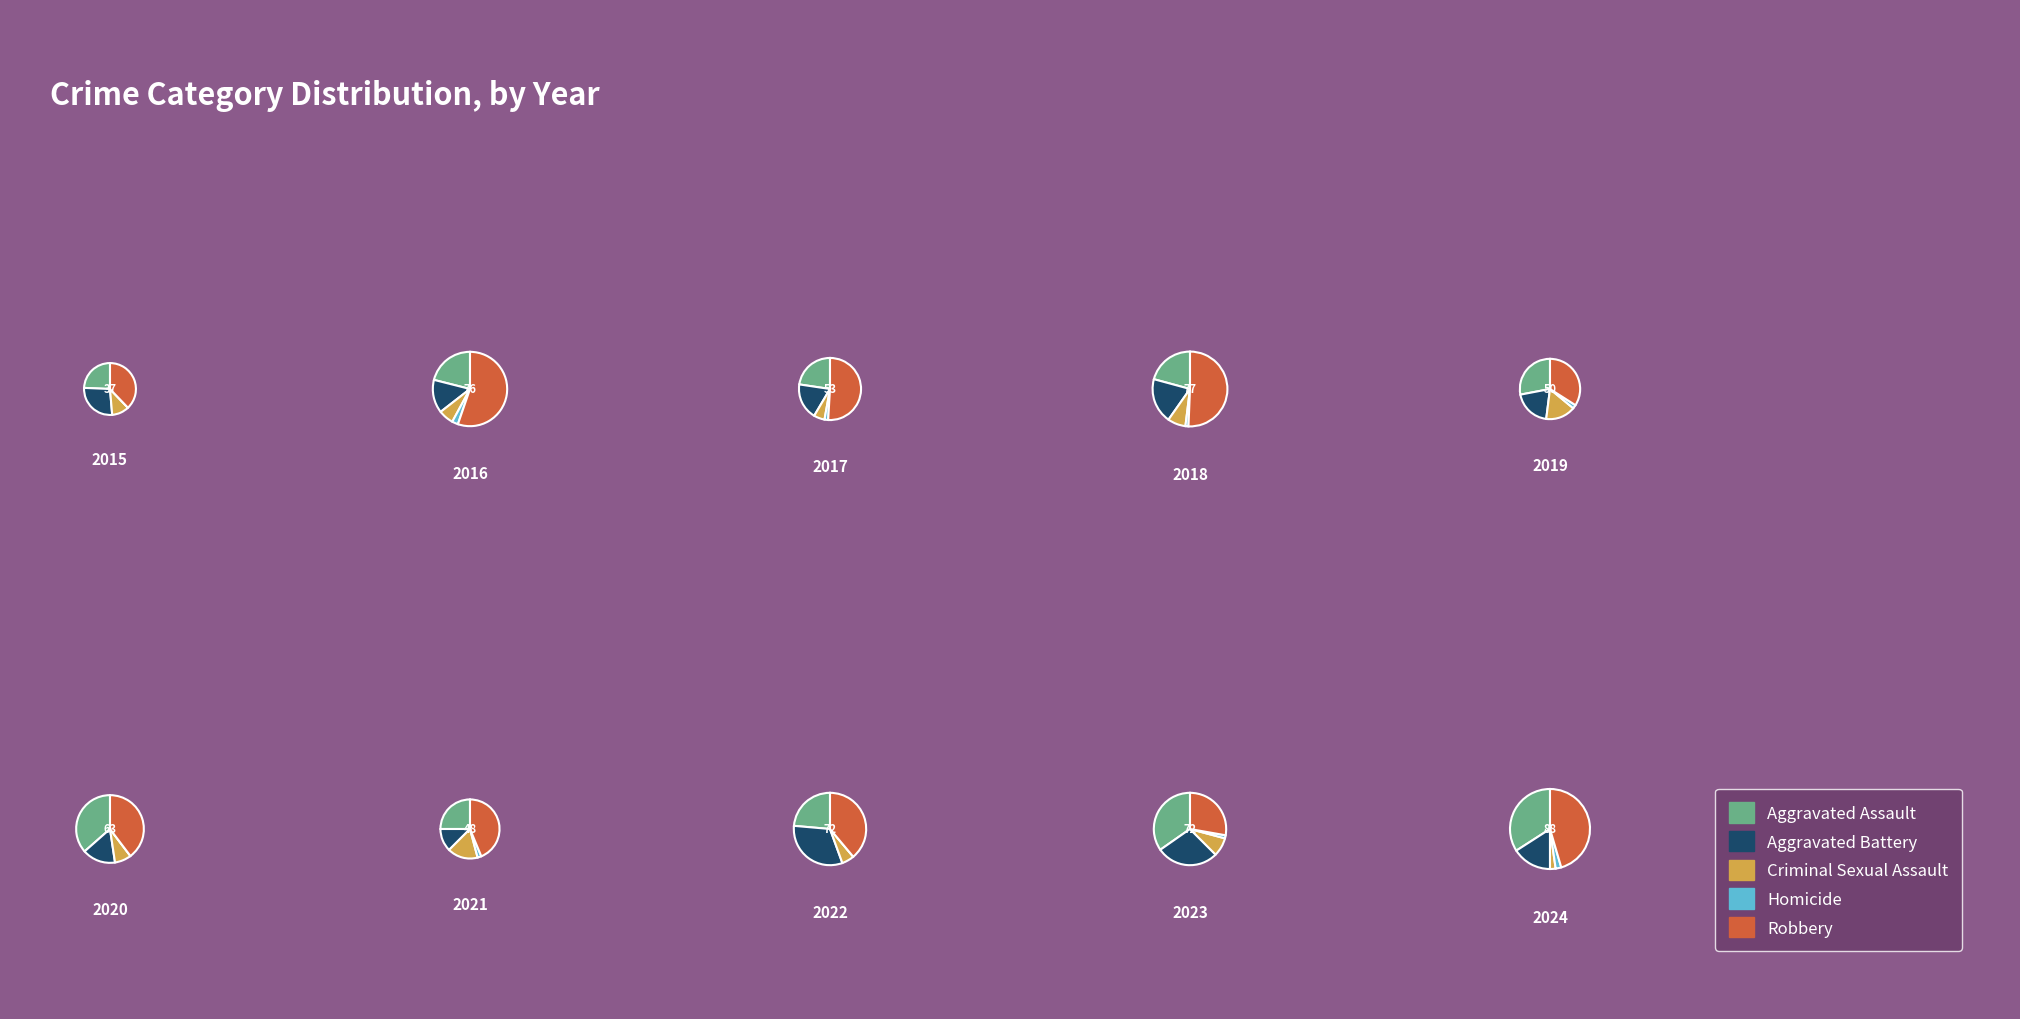

Which series has the widest spread of values?

Robbery